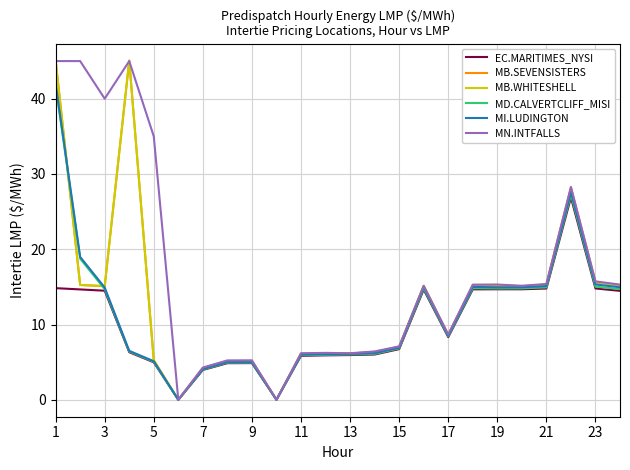

How many values in the MB.SEVENSISTERS series exceed 15?

12